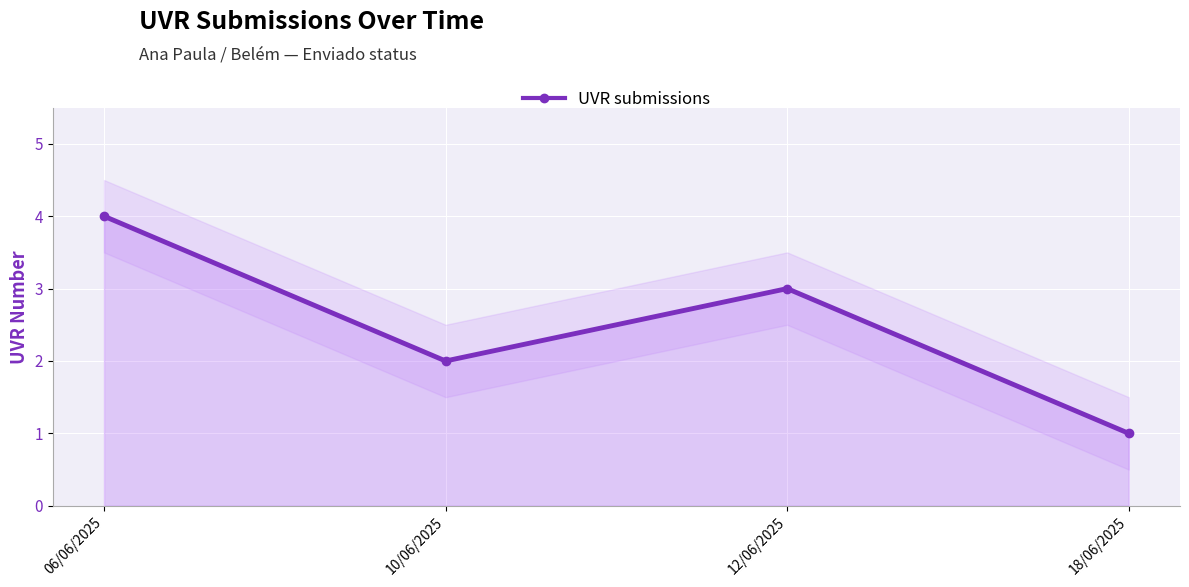

Reading left to right, list all the values displayed in this chart.

06/06/2025=4	10/06/2025=2	12/06/2025=3	18/06/2025=1